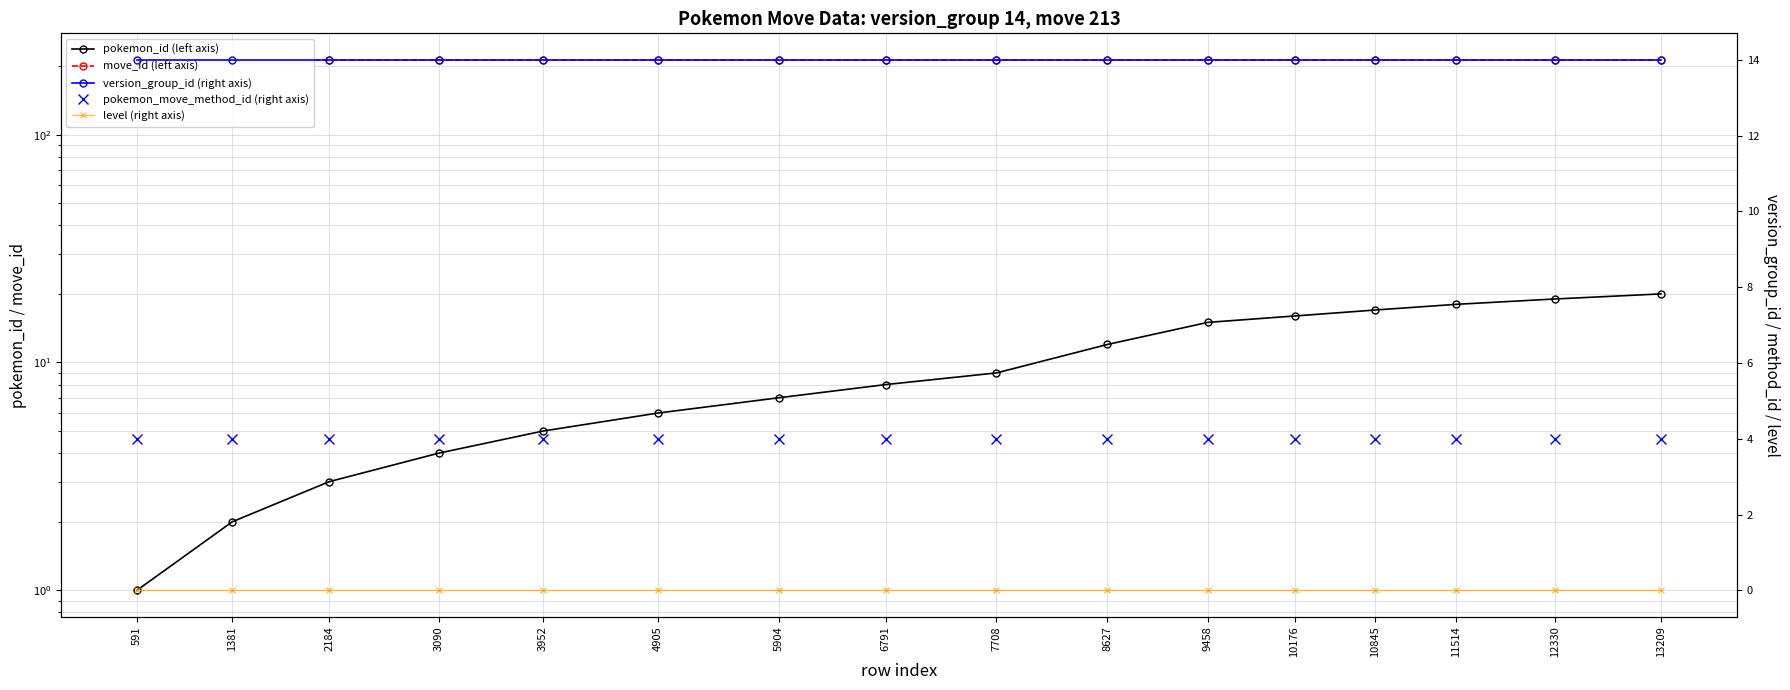

What are all the series names shown in the legend?

pokemon_id (left axis), move_id (left axis), version_group_id (right axis), pokemon_move_method_id (right axis), level (right axis)